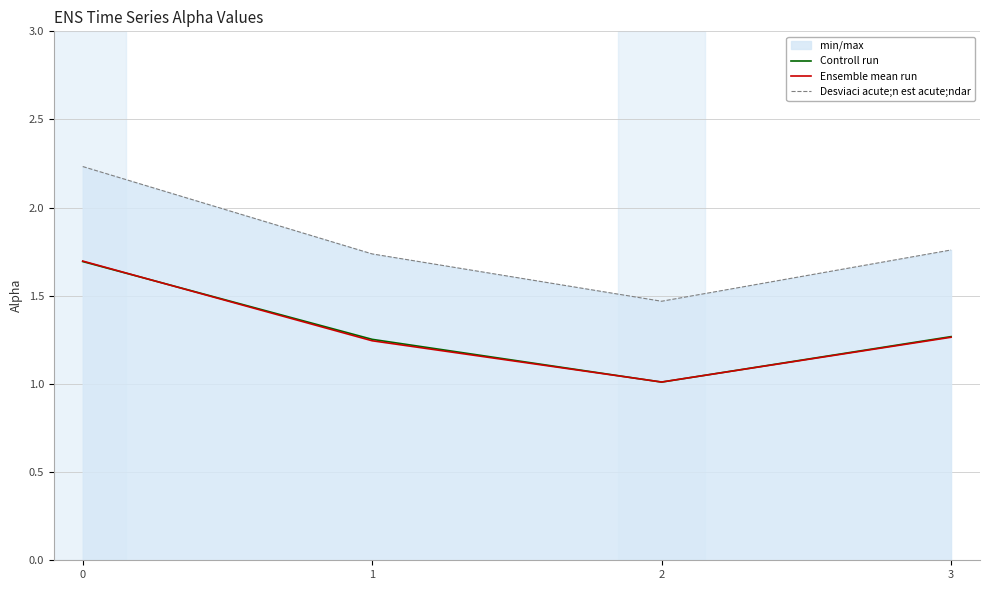

The Desviaci acute;n est acute;ndar series shows 1.5 at 2. True or false?

True